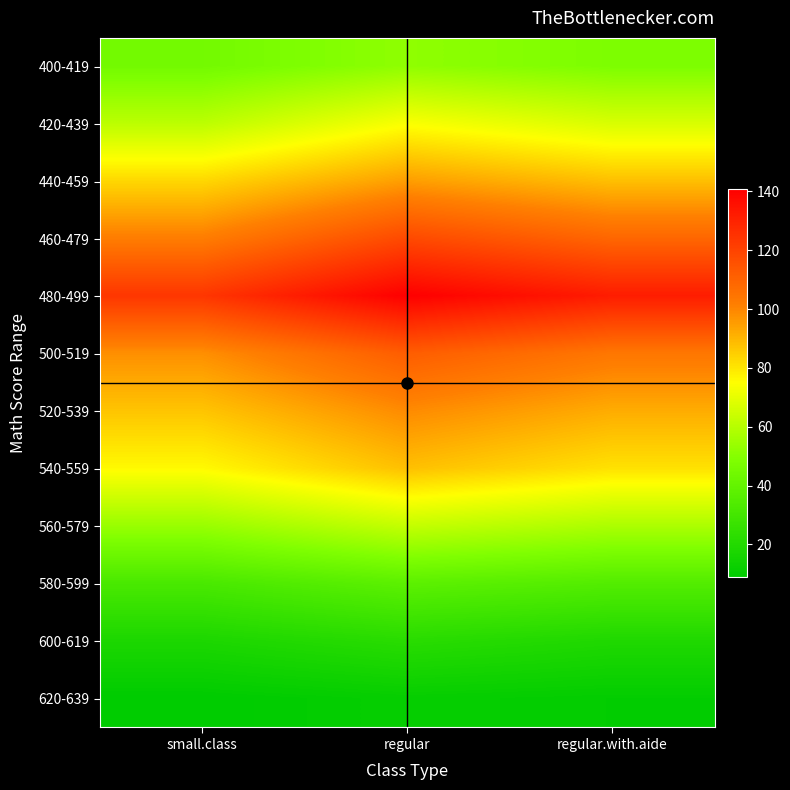

Reading right to left, transcribe all the data shown in this chart.

400-419: regular.with.aide=48	regular=52	small.class=45
420-439: regular.with.aide=67	regular=74	small.class=61
440-459: regular.with.aide=88	regular=95	small.class=83
460-479: regular.with.aide=109	regular=118	small.class=102
480-499: regular.with.aide=132	regular=141	small.class=124
500-519: regular.with.aide=104	regular=112	small.class=98
520-539: regular.with.aide=92	regular=99	small.class=87
540-559: regular.with.aide=81	regular=88	small.class=76
560-579: regular.with.aide=58	regular=63	small.class=54
580-599: regular.with.aide=35	regular=38	small.class=32
600-619: regular.with.aide=19	regular=22	small.class=18
620-639: regular.with.aide=10	regular=11	small.class=9